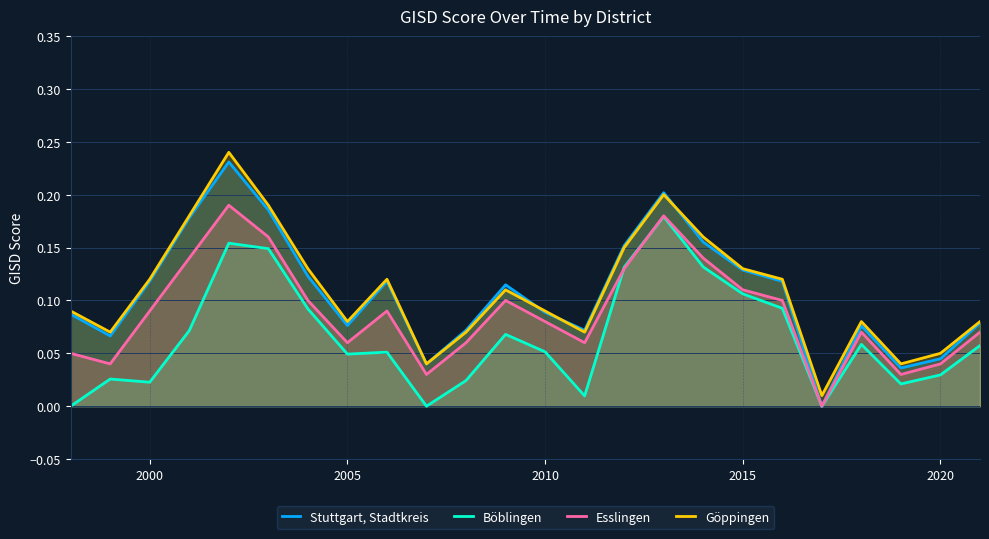

What is the difference between the second highest and second lowest values in the Stuttgart, Stadtkreis series?

0.2